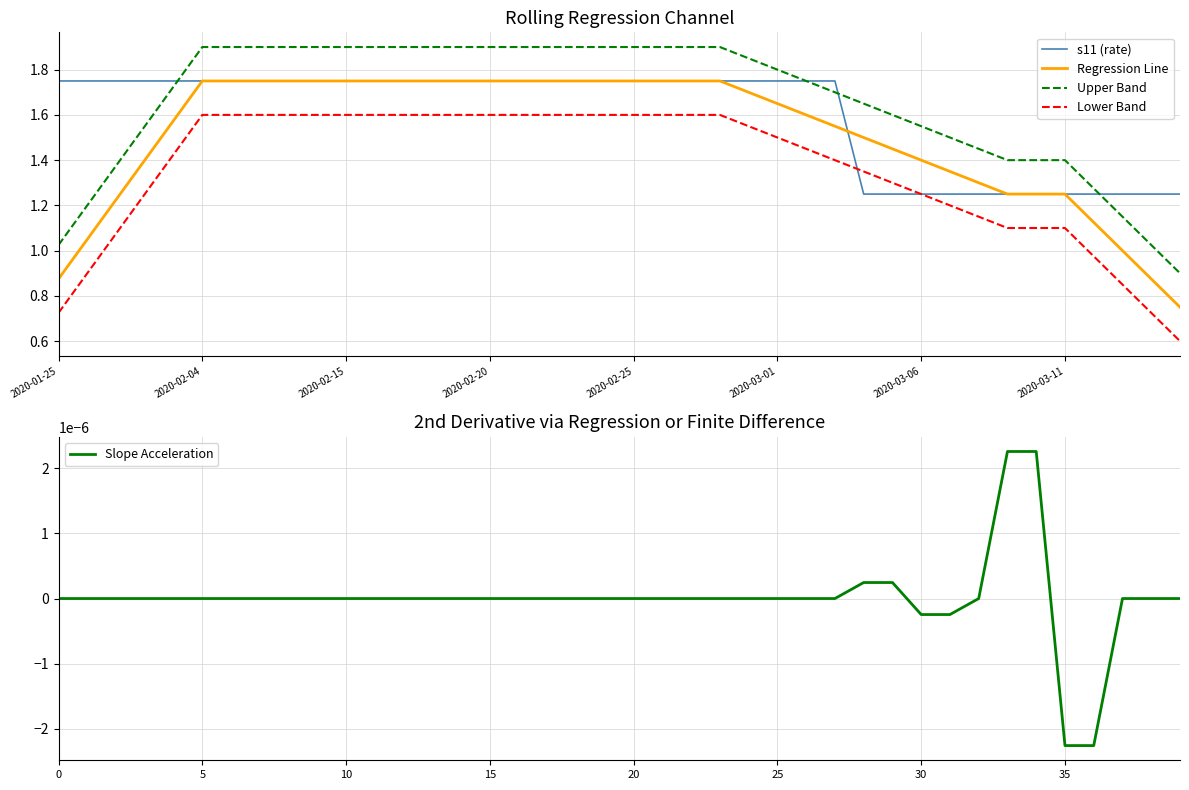

List the series in order of their peak value, lowest first.

Slope Acceleration, Lower Band, s11 (rate), Regression Line, Upper Band